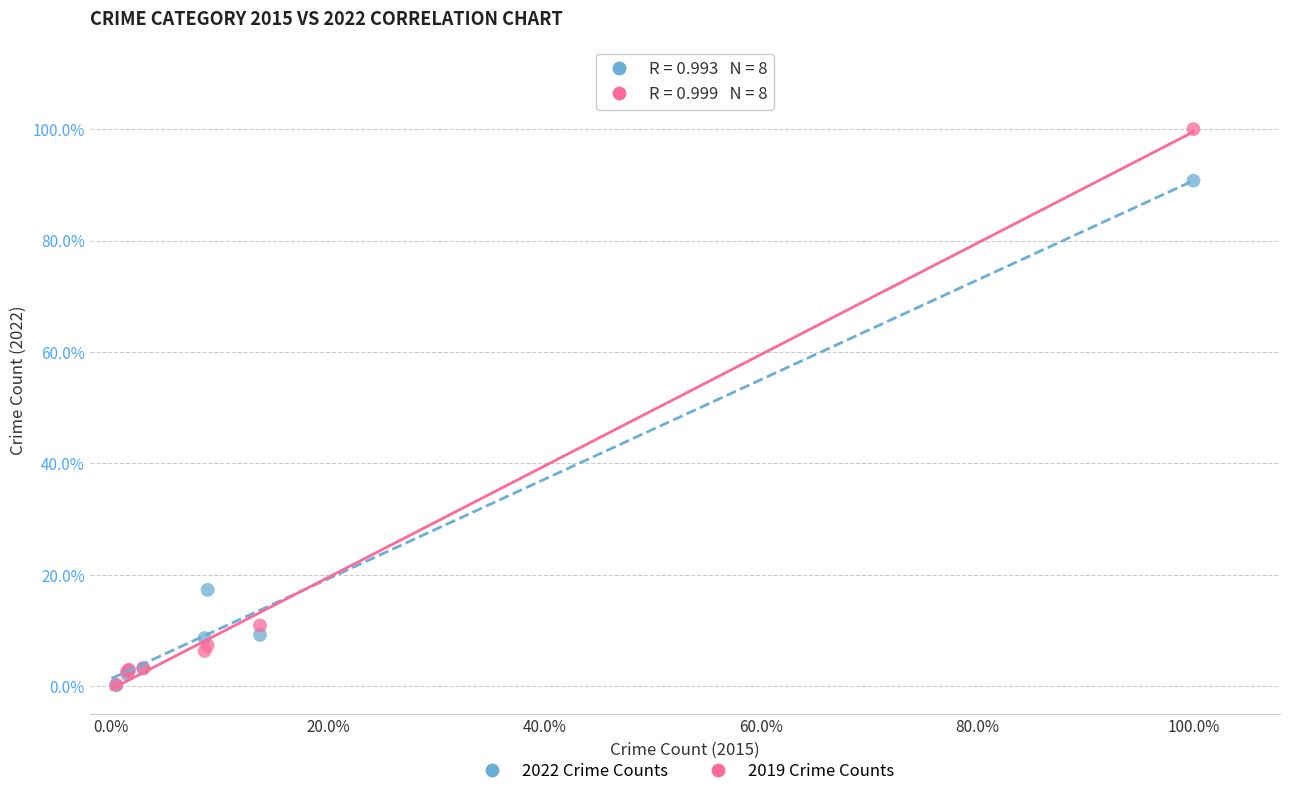

Which series reaches the maximum Y coordinate?

2019 Crime Counts